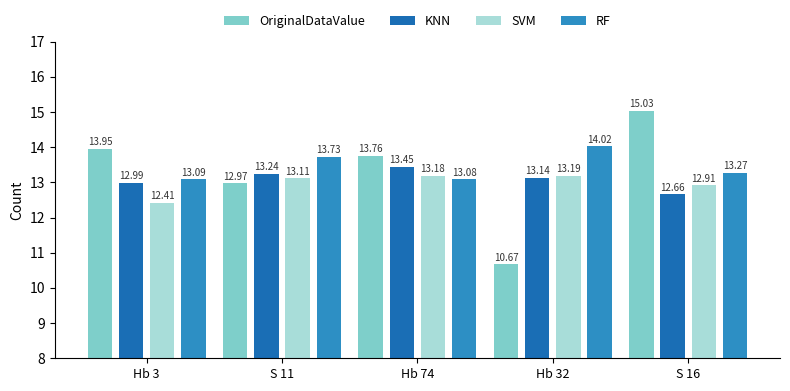

The OriginalDataValue series shows 13.0 at S 11. True or false?

True